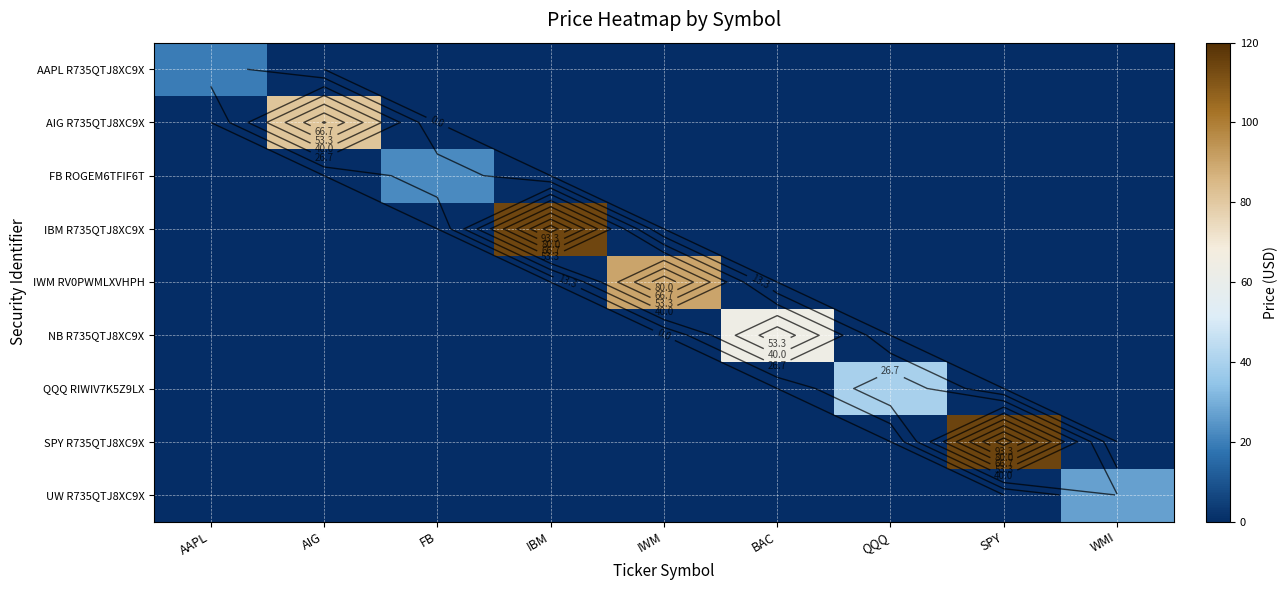

Rank the categories by IWM RV0PWMLXVHPH value from highest to lowest.

IWM, AAPL, AIG, FB, IBM, BAC, QQQ, SPY, WMI